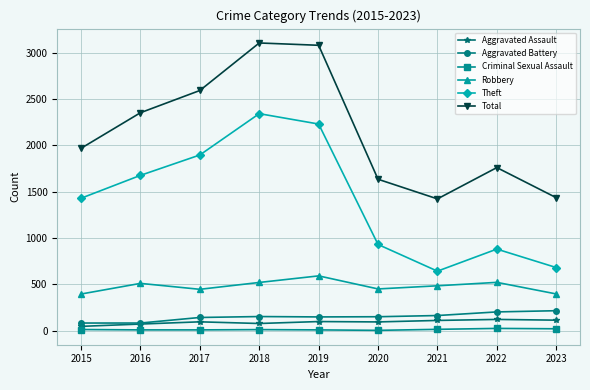

What is the value of the Theft point at the 4th from the left?

2342